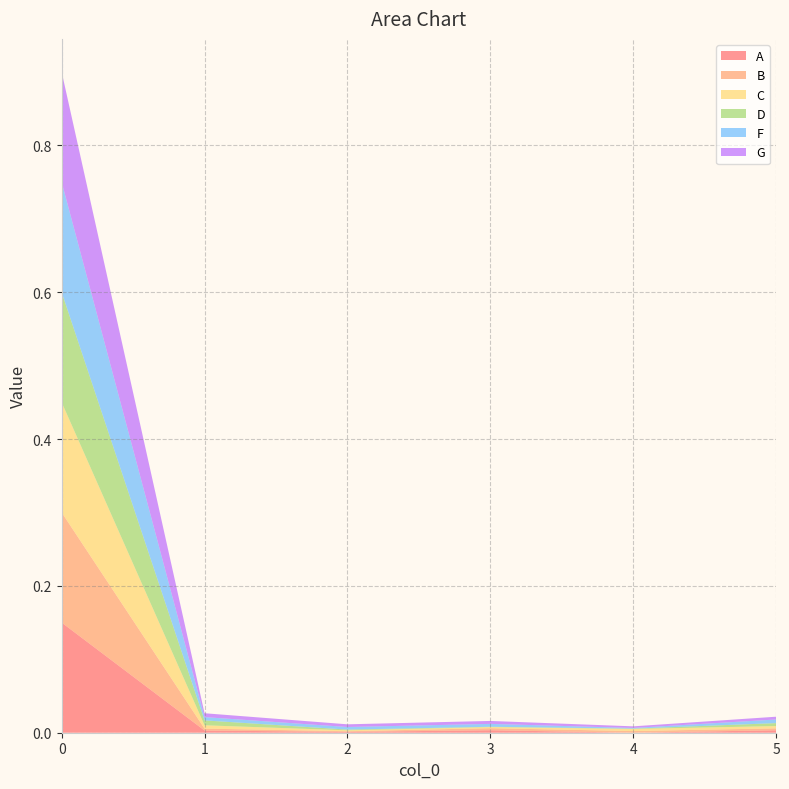

Reading left to right, list all the values displayed in this chart.

A: 0=0.1	1=0.0	2=0.0	3=0.0	4=0.0	5=0.0
B: 0=0.1	1=0.0	2=0.0	3=0.0	4=0.0	5=0.0
C: 0=0.1	1=0.0	2=0.0	3=0.0	4=0.0	5=0.0
D: 0=0.1	1=0.0	2=0.0	3=0.0	4=0.0	5=0.0
F: 0=0.1	1=0.0	2=0.0	3=0.0	4=0.0	5=0.0
G: 0=0.1	1=0.0	2=0.0	3=0.0	4=0.0	5=0.0